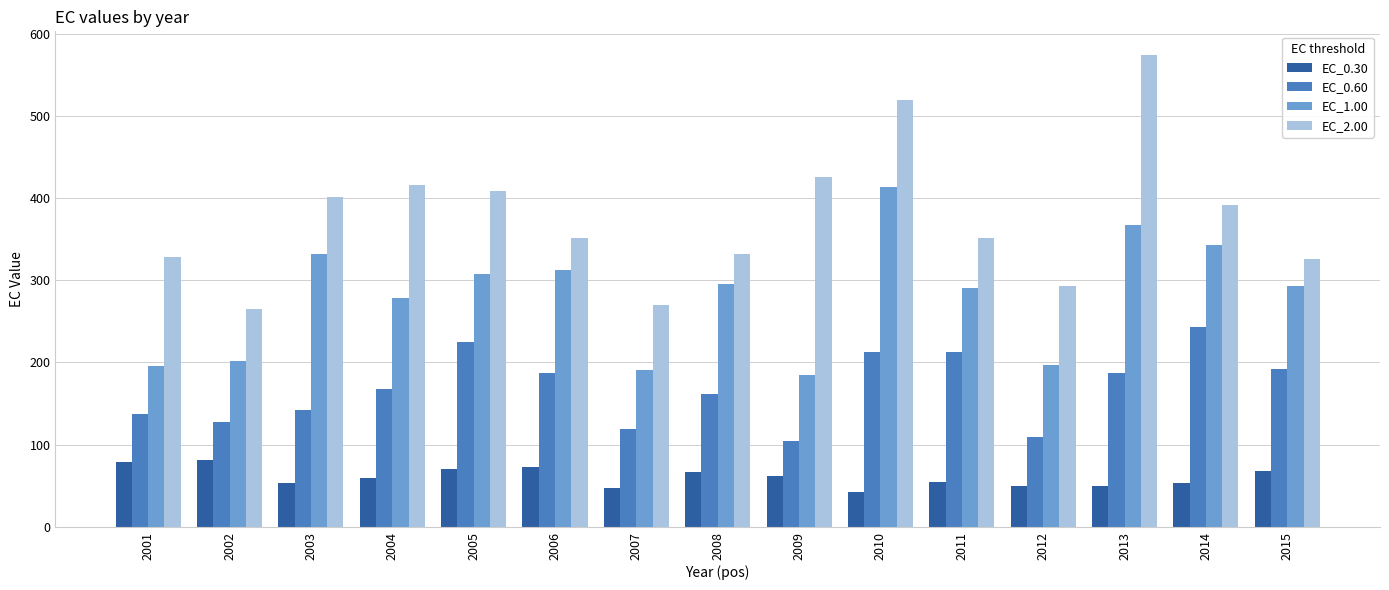

What is the approximate value of EC_0.30 at 2012?

49.8